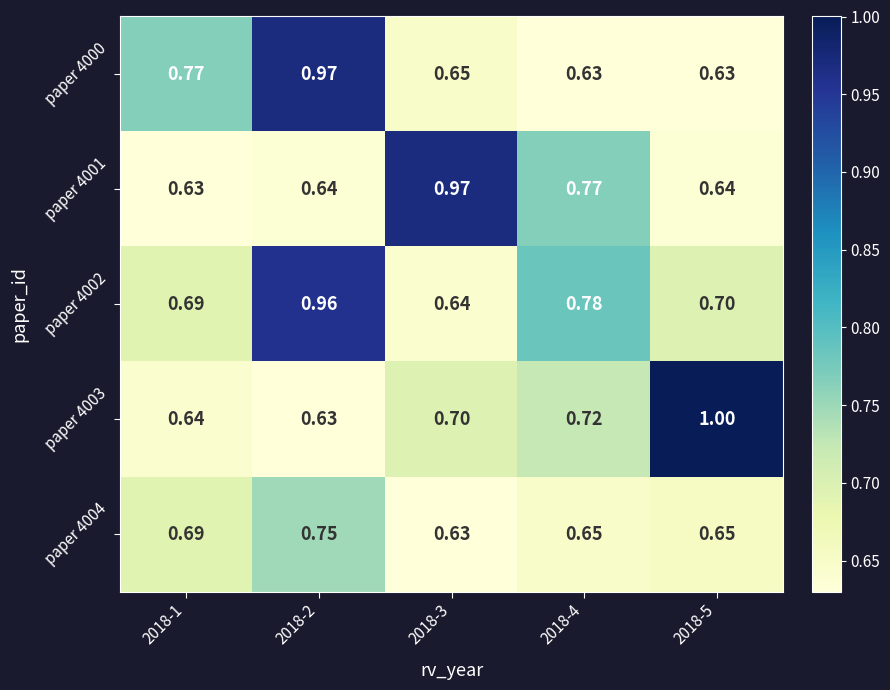

Is the value of paper 4002 at 2018-2 greater than the value of paper 4004 at 2018-3?

Yes